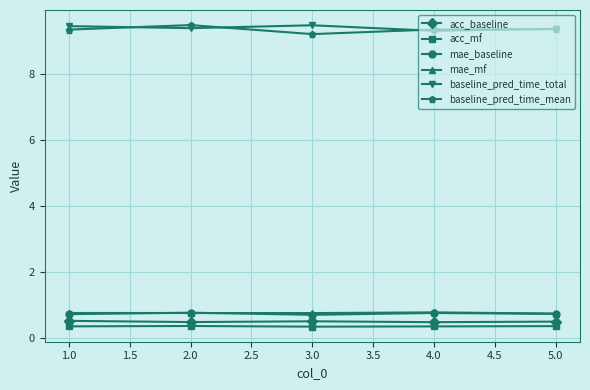

At how many categories does at least one series exceed 2?

5